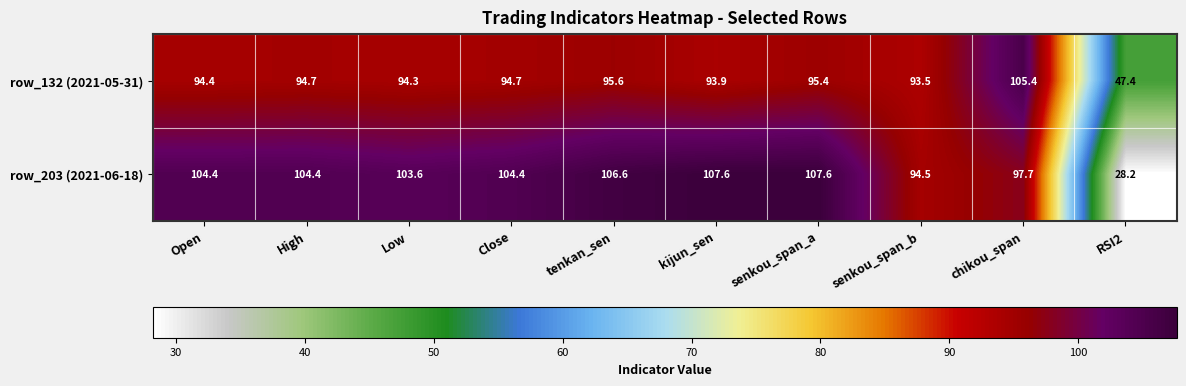

At which category does the chart reach its minimum across all series?

RSI2